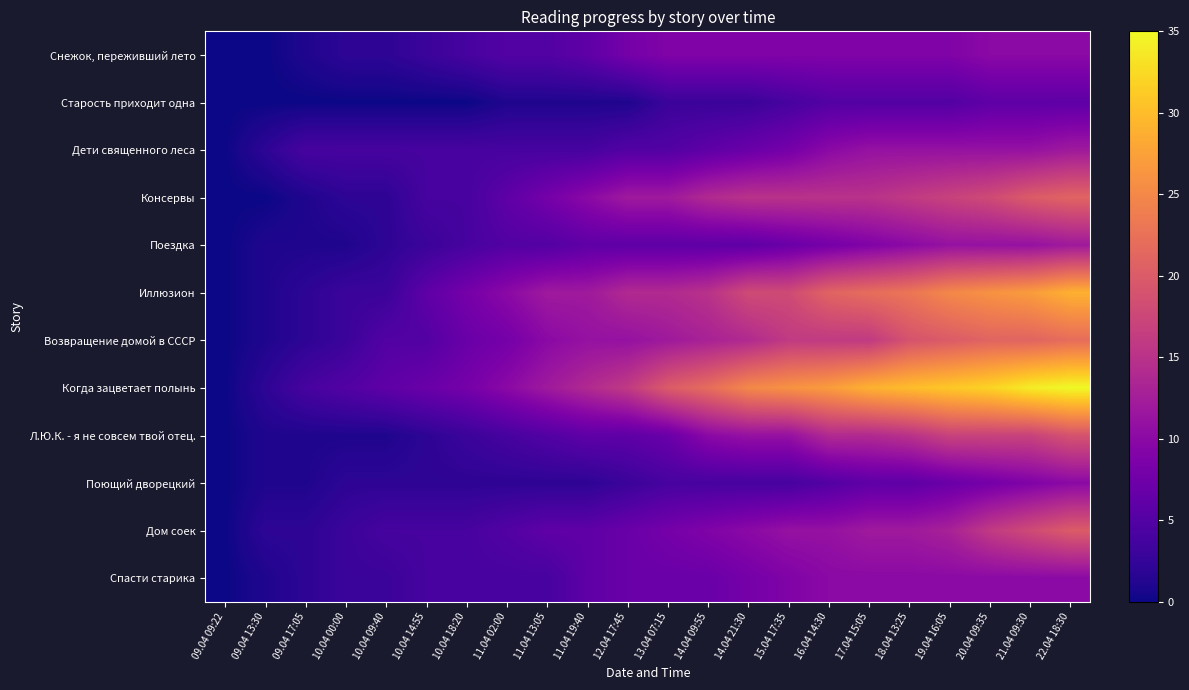

At which category does the chart reach its minimum across all series?

09.04 09:22